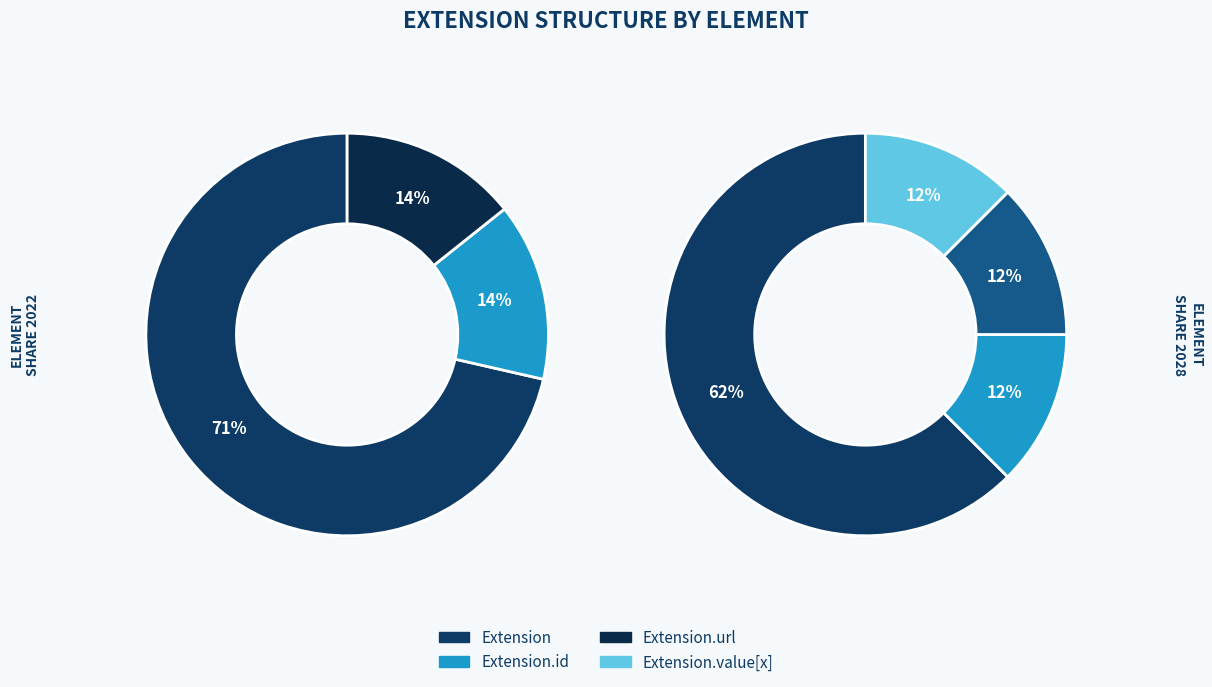

Which series has the widest spread of values?

Extension